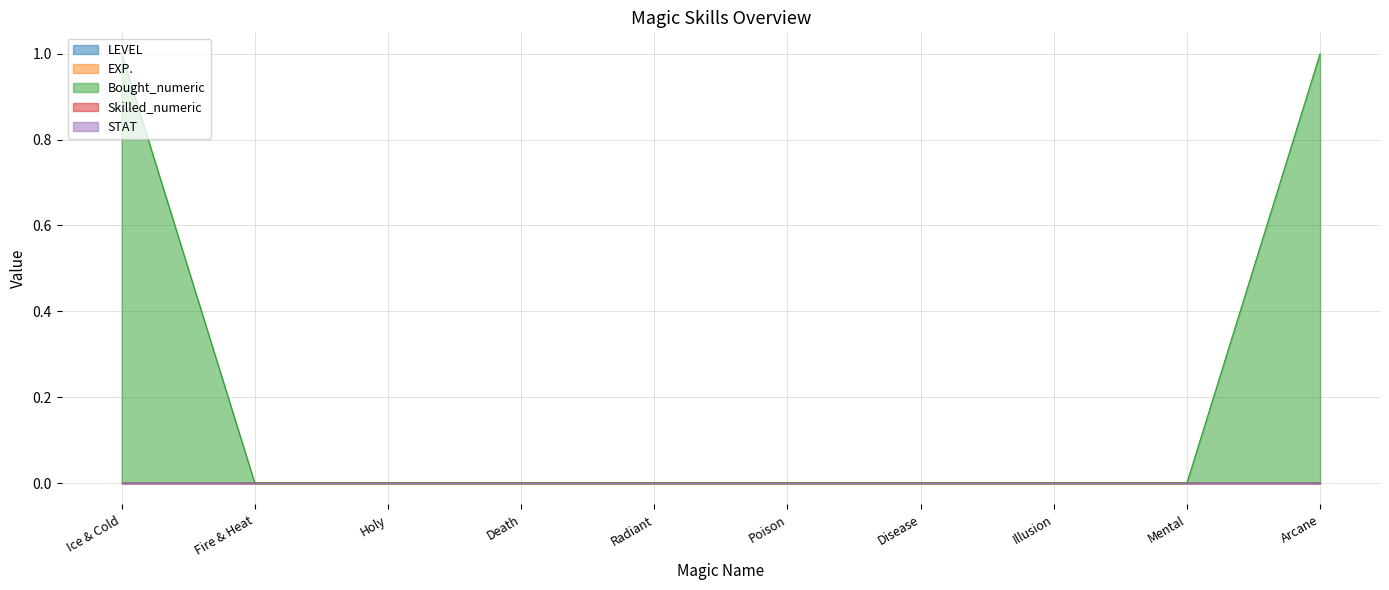

List the labels in order of Skilled_numeric value, largest first.

Ice & Cold, Fire & Heat, Holy, Death, Radiant, Poison, Disease, Illusion, Mental, Arcane